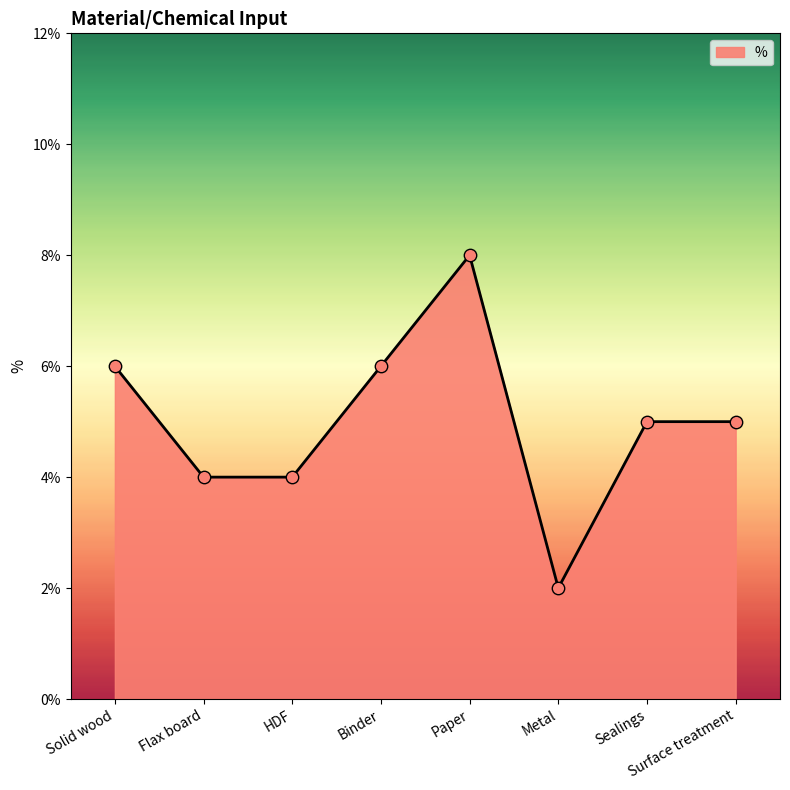

What is the change in value from HDF to Metal?

-2